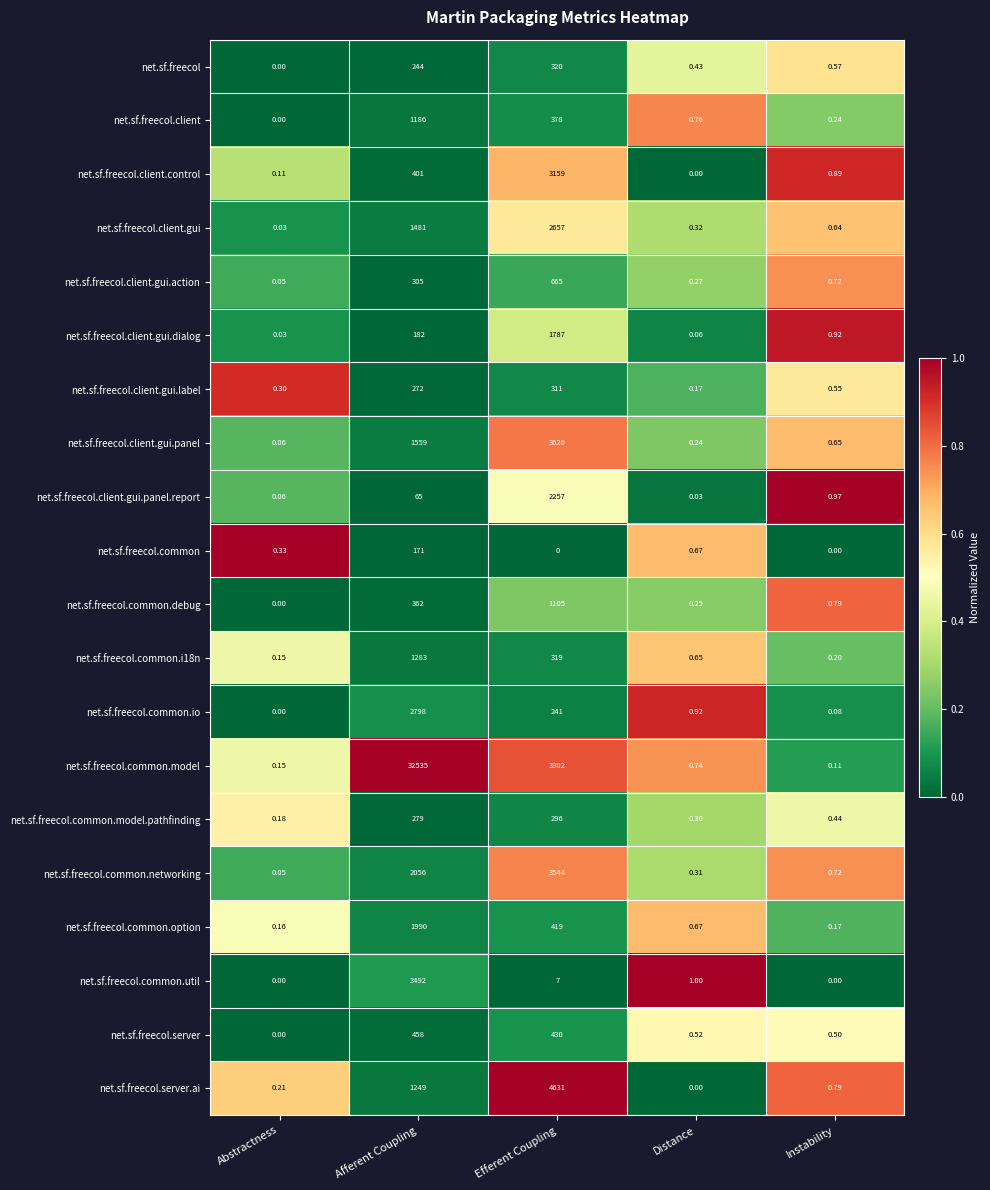

Is the value of net.sf.freecol.client.gui.panel at Distance greater than the value of net.sf.freecol.client.gui at Efferent Coupling?

No